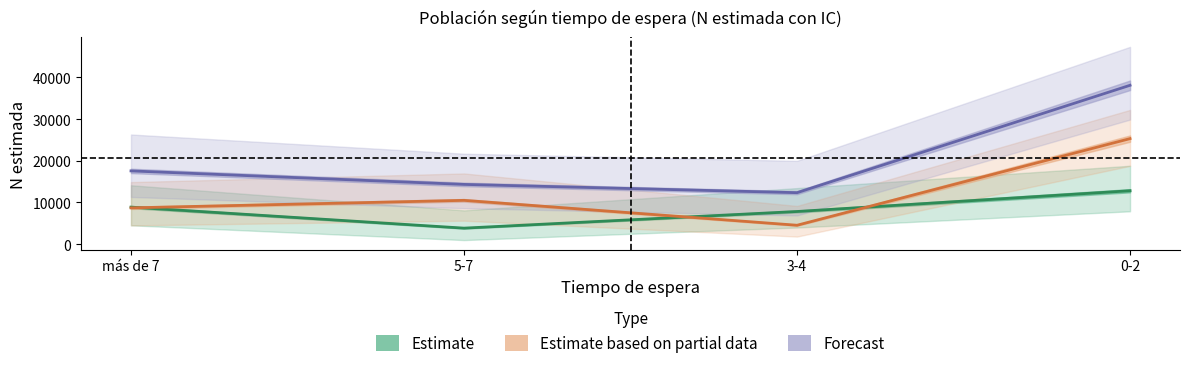

Which has a higher value, 3-4 or 0-2?

0-2